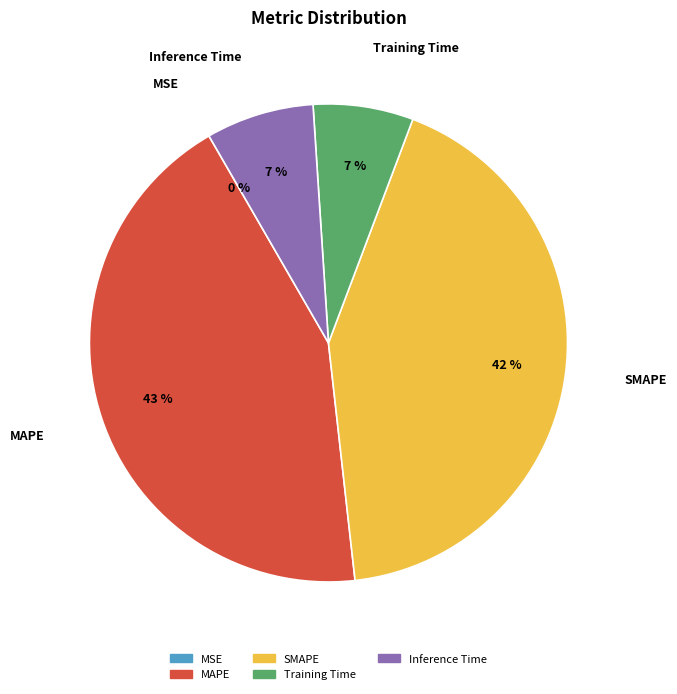

To the nearest percent, what percentage of the pie is SMAPE?

42%